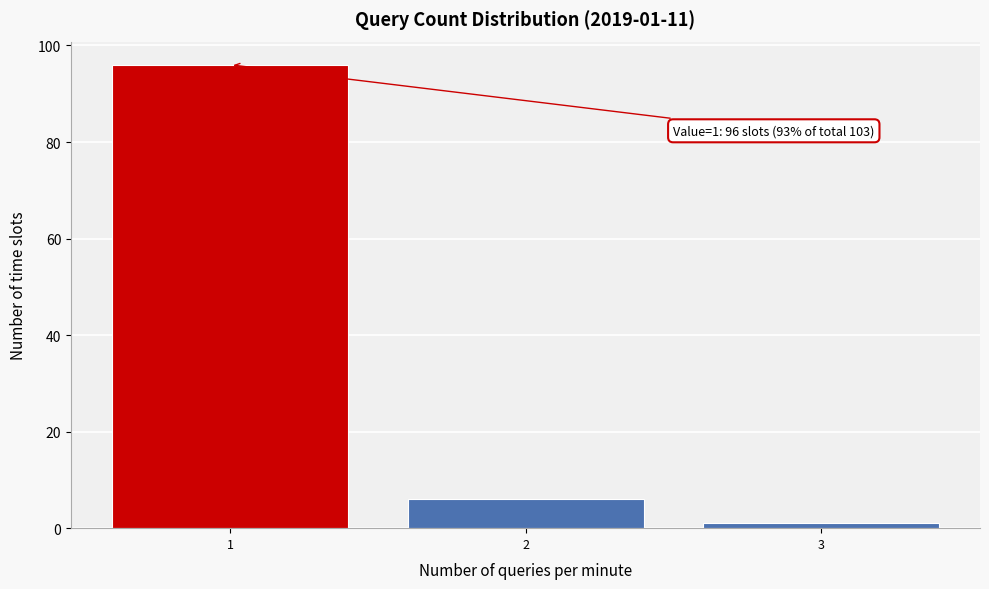

Reading right to left, extract all data points from this chart.

3=1	2=6	1=96